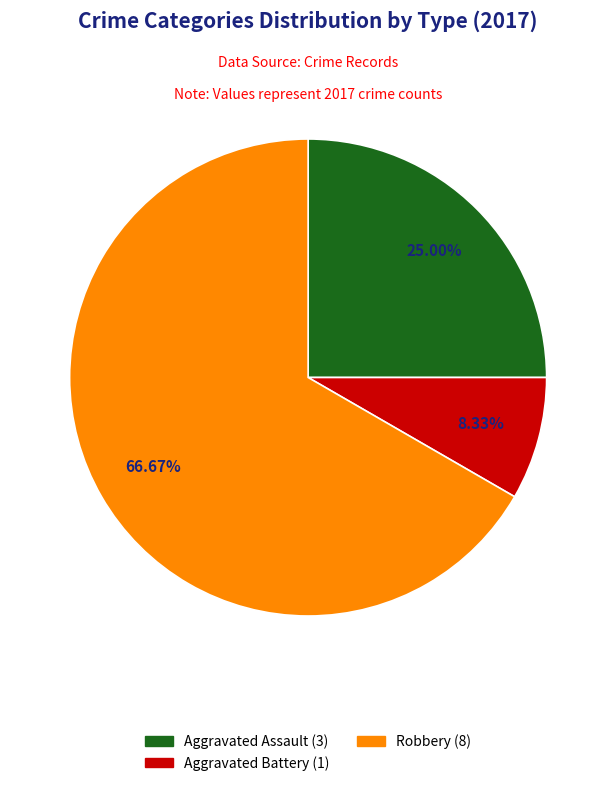

Is there any slice that represents more than half of the pie?

Yes